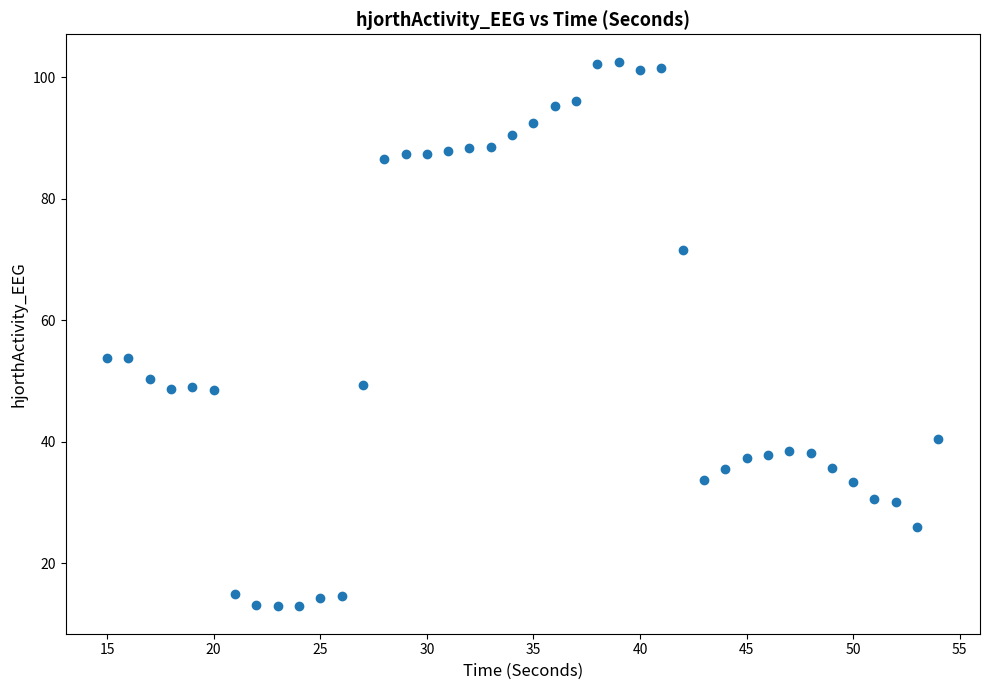

What is the range of X values (max minus min)?

39.0